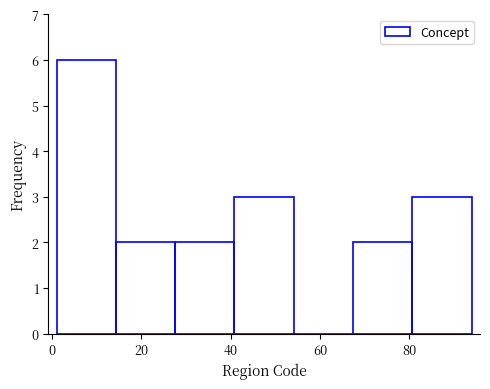

Reading left to right, transcribe this chart: for each bar, give the range it covers on the x-axis and its height. Neither the bar edges nor the heights are printed on the chart, so give them approximately, as read against the axes.

2 to 14: 6
14 to 28: 2
28 to 40: 2
40 to 54: 3
54 to 68: 0
68 to 80: 2
80 to 94: 3